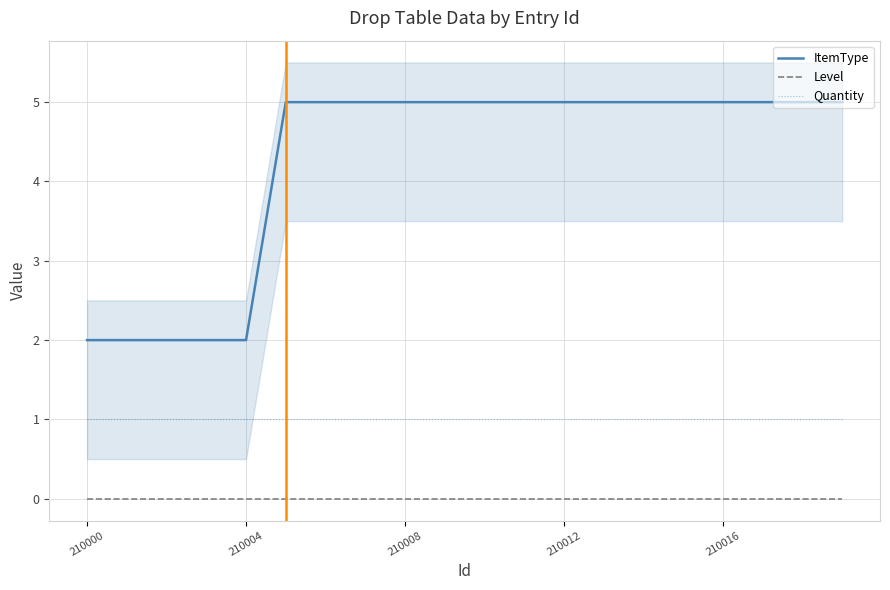

True or false: Quantity and ItemType cross at least once.

False